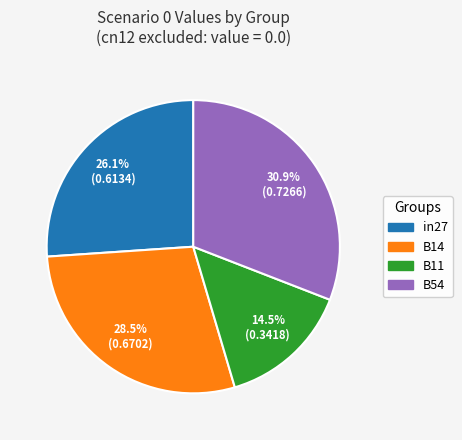

Does any single category account for the majority?

No